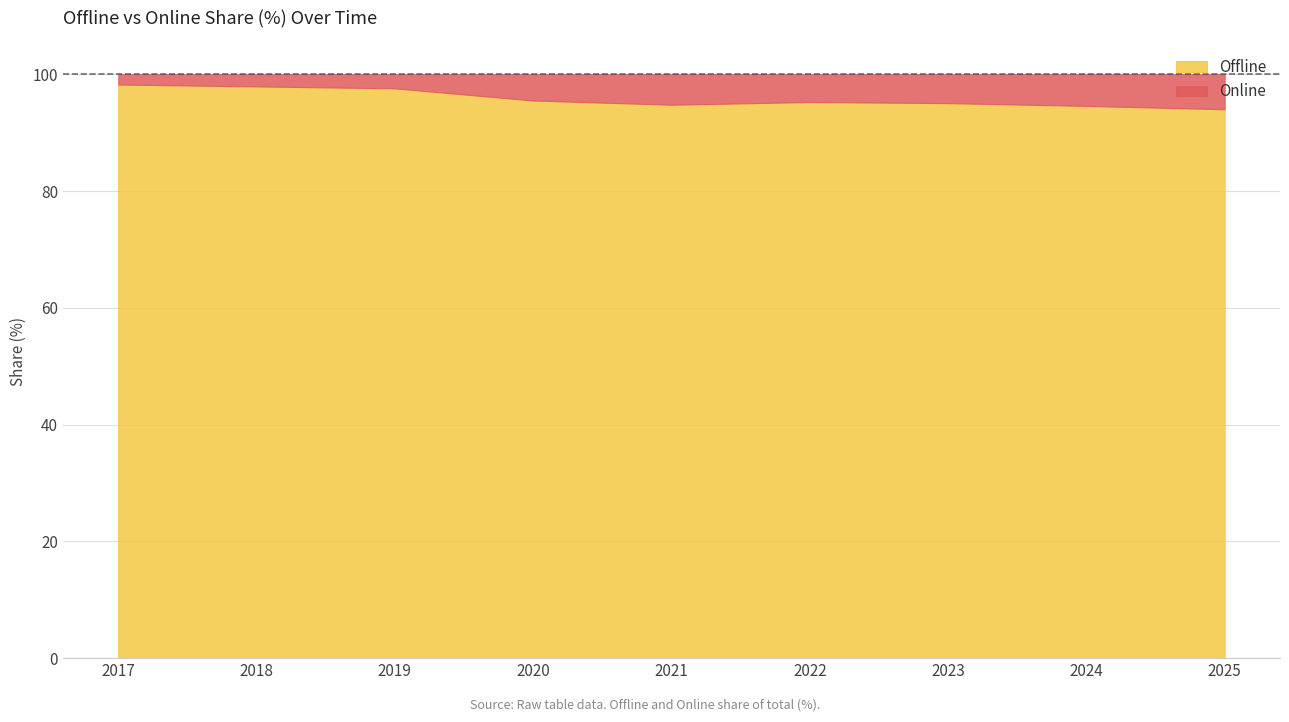

Read the Online value at 2018.

2.1